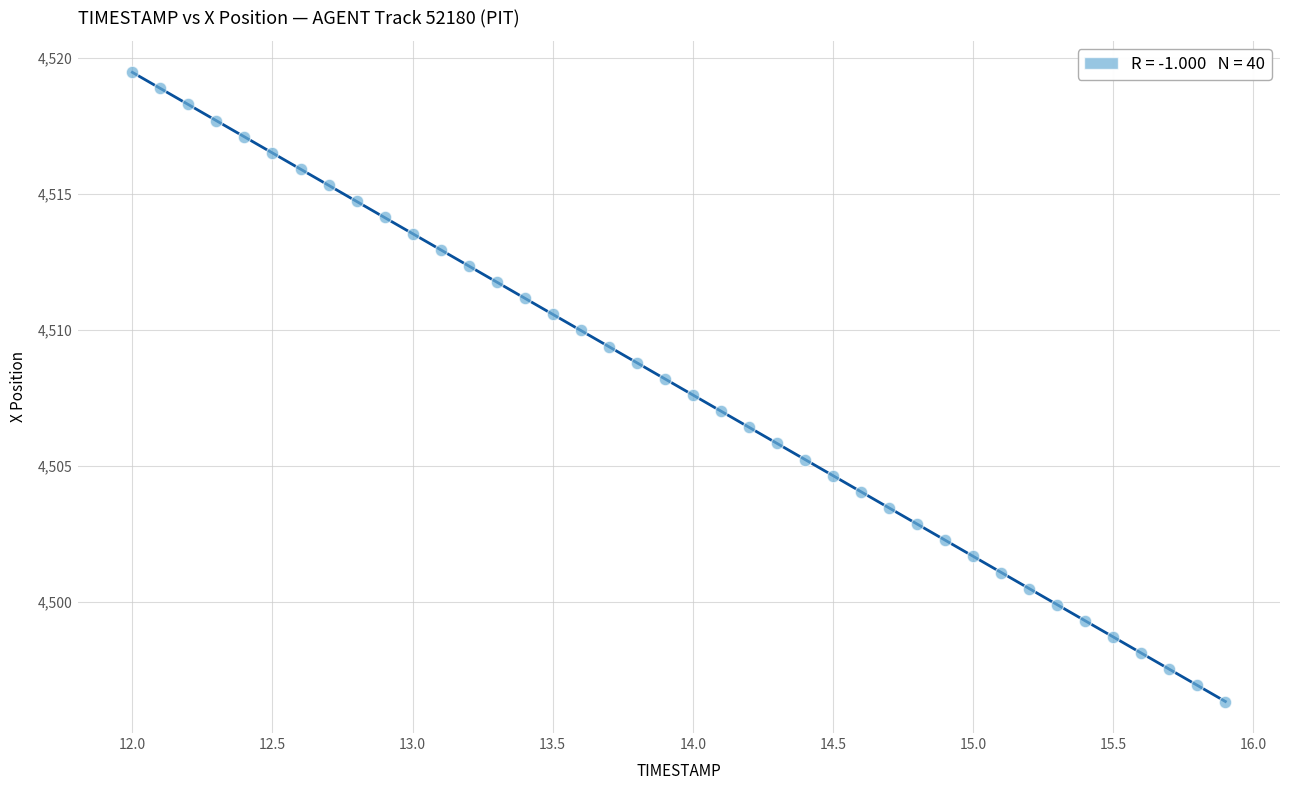

What is the range of X values (max minus min)?

3.9